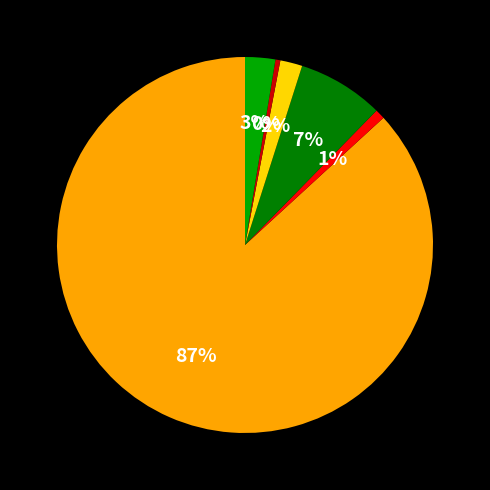

Does any single category account for the majority?

Yes